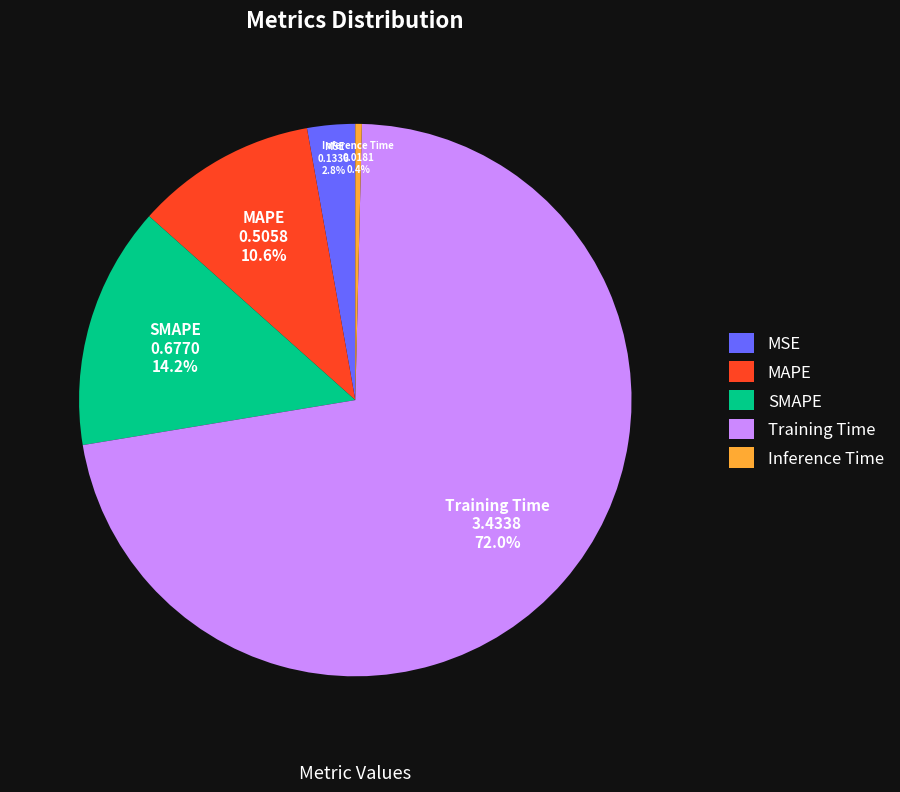

How many slices are in this pie chart?

5